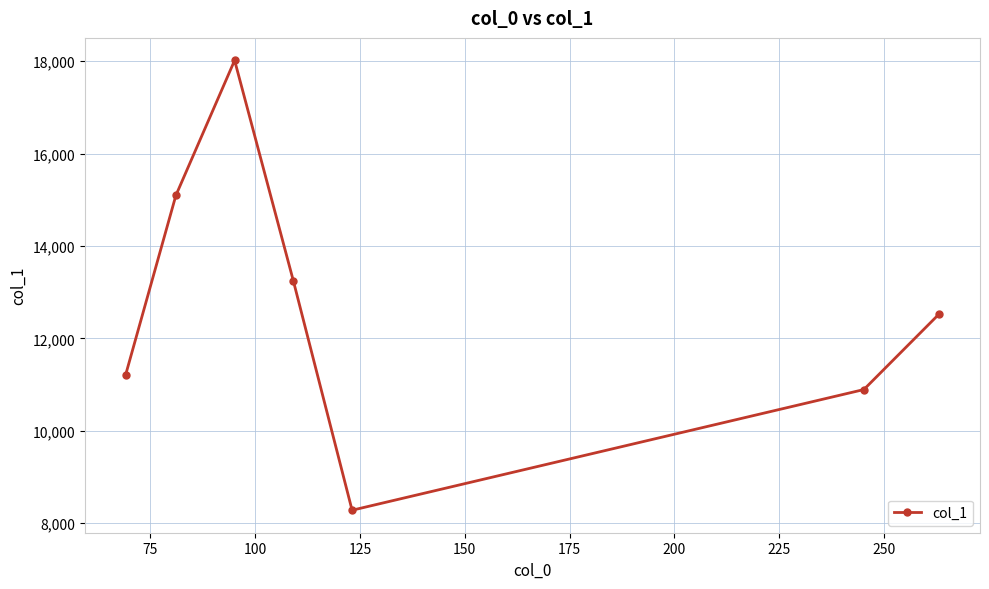

What is the value of the 2nd point from the left?

15093.6